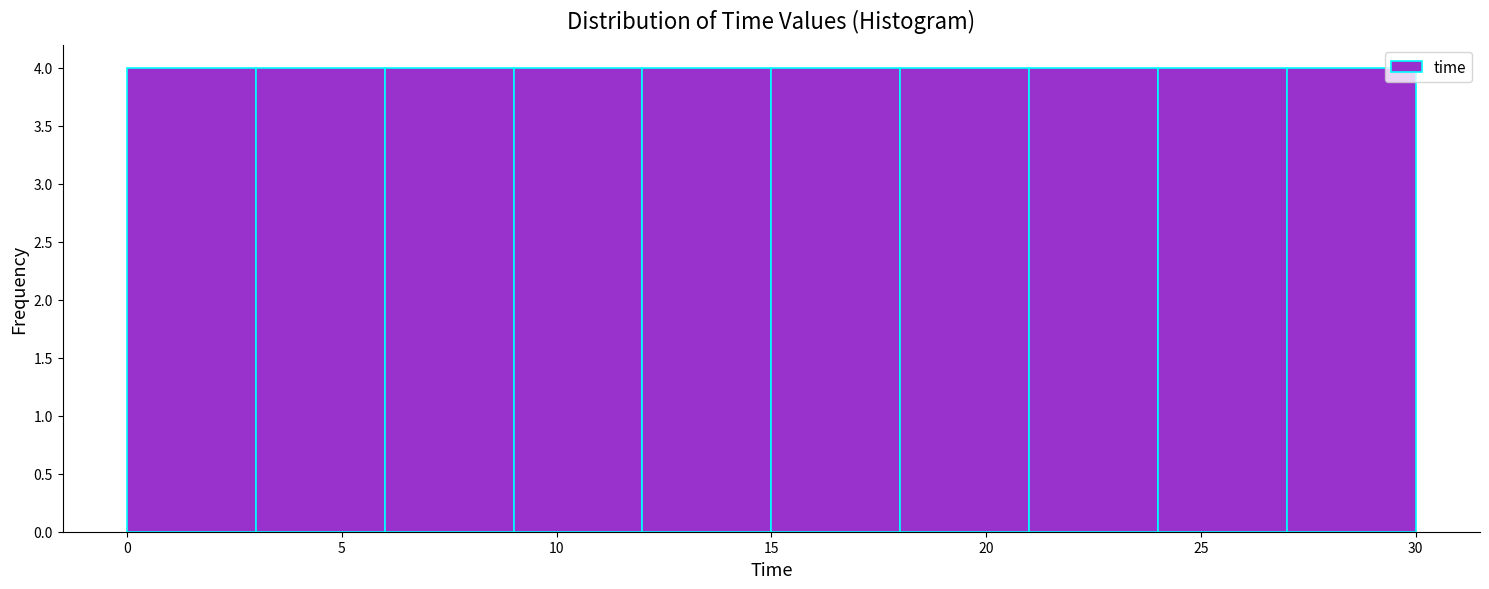

Reading left to right, list every bar in this chart as the range it spans on the x-axis followed by its height. The values are not printed on the chart, so give them approximately, as read against the axis.

0 to 3: 4
3 to 6: 4
6 to 9: 4
9 to 12: 4
12 to 15: 4
15 to 18: 4
18 to 21: 4
21 to 24: 4
24 to 27: 4
27 to 30: 4